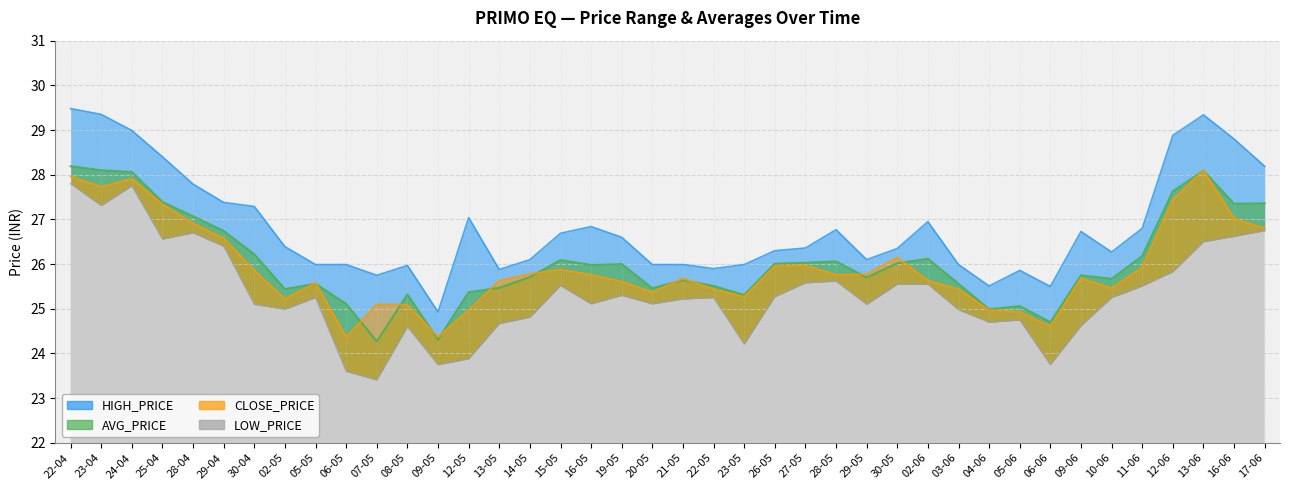

Is it true that CLOSE_PRICE equals 7.6 at 26-05?

False